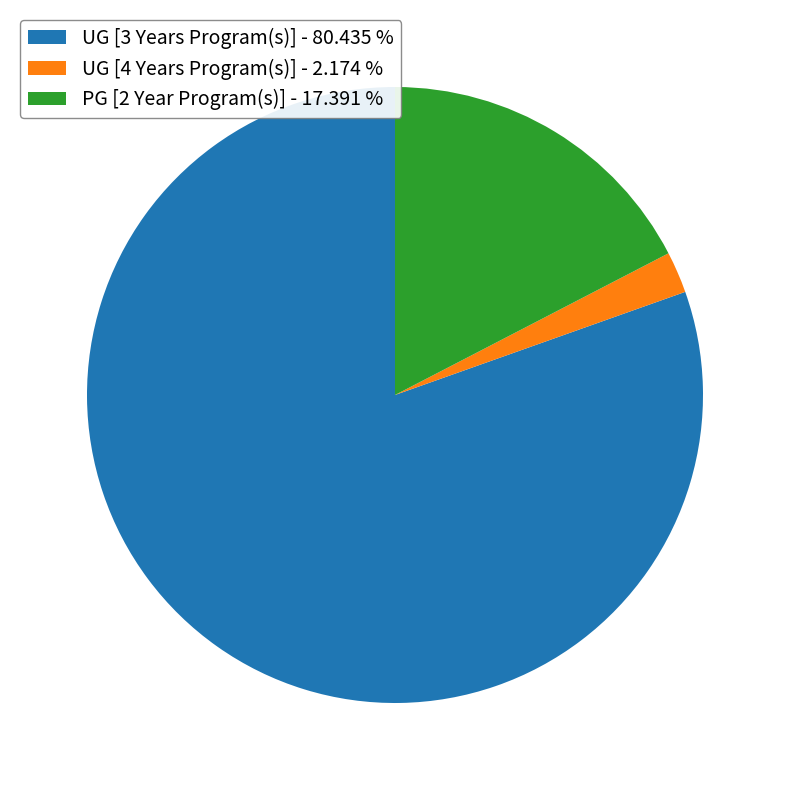

Is it true that UG [3 Years Program(s)] is 91% of the pie?

False